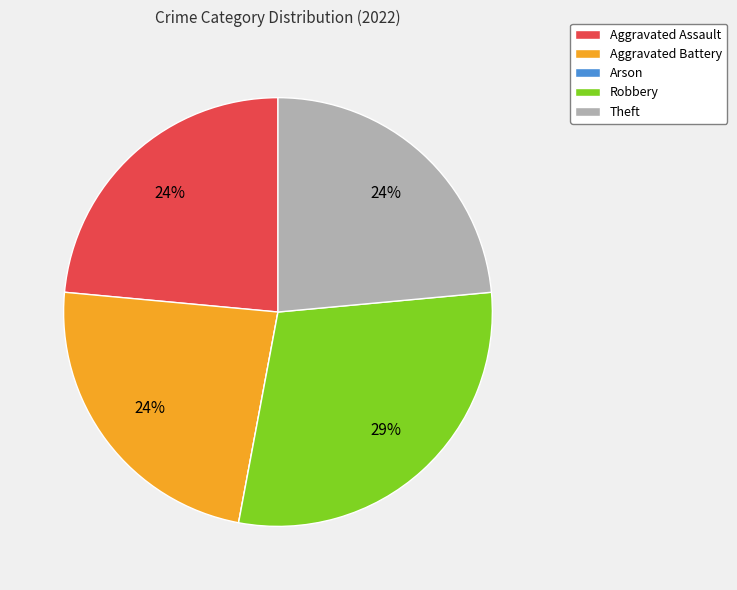

What is the ratio of the value at Aggravated Battery to the value at Theft?

1.0